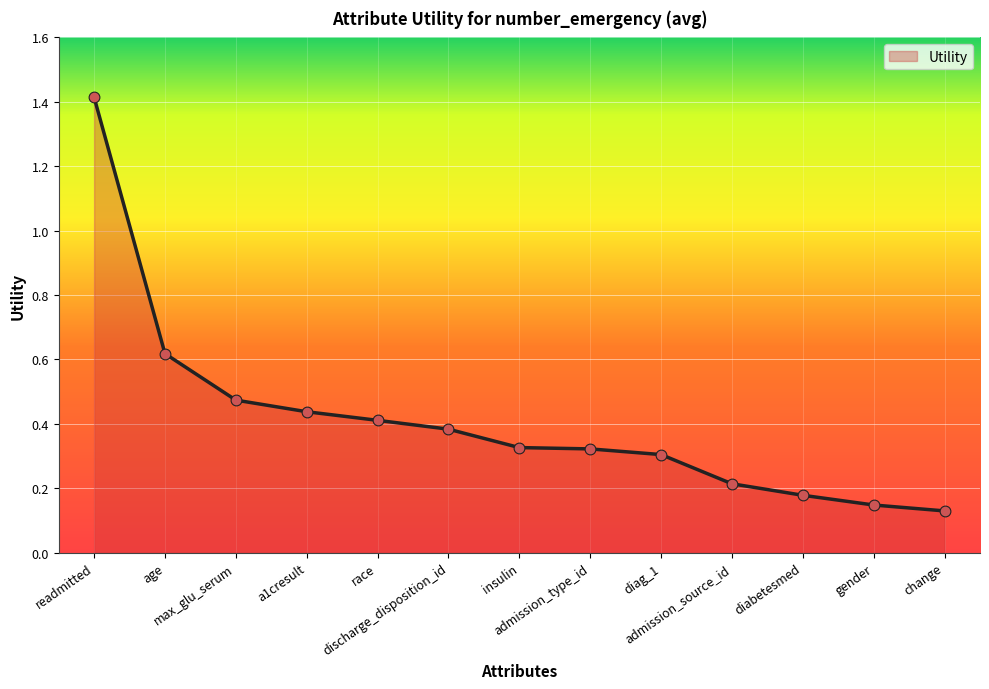

Which has a higher value, discharge_disposition_id or admission_source_id?

discharge_disposition_id